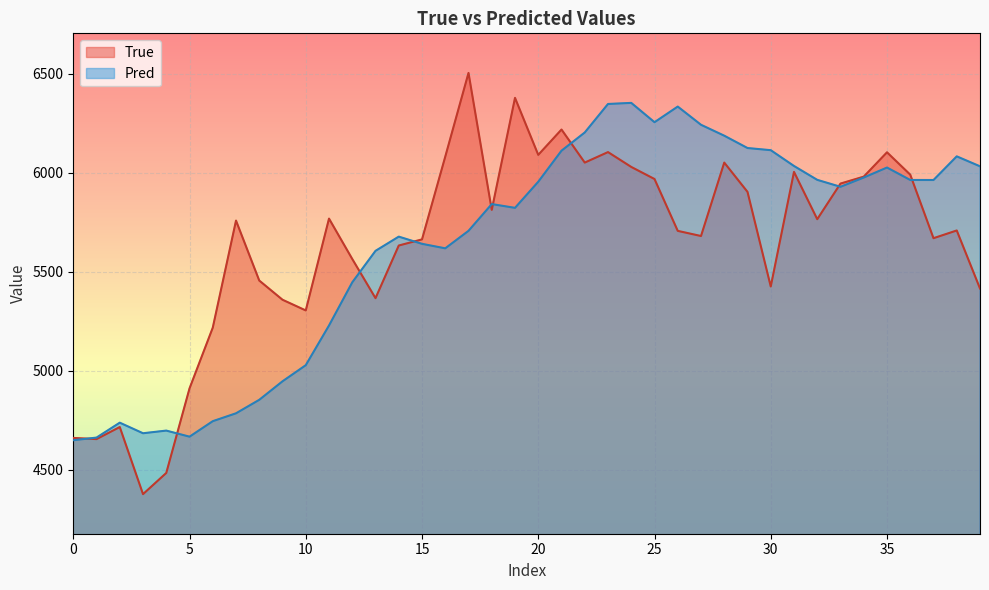

What is the total value across all series at 25?

12225.0